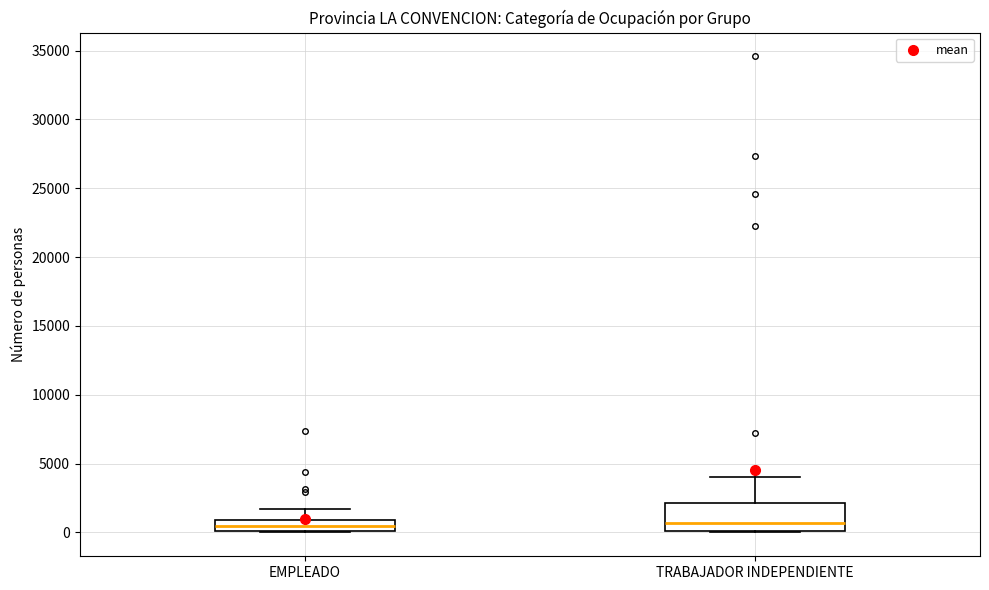

Reading left to right, transcribe this box plot: for each box, give where its median line is, the range the box spans, and where its two whiskers end, as read against the y-axis. The values are not printed on the chart, so give them approximately, as read against the axis.

EMPLEADO: median 500, box 0 to 1000, whiskers 0 to 1500
TRABAJADOR INDEPENDIENTE: median 500, box 0 to 2000, whiskers 0 to 4000